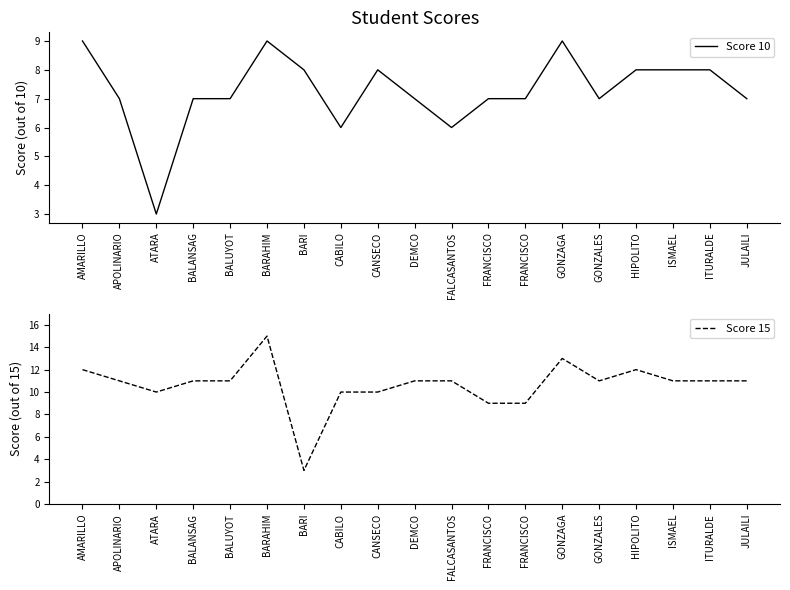

Reading left to right, list all the values displayed in this chart.

Score 10: 9	7	3	7	7	9	8	6	8	7	6	7	7	9	7	8	8	8	7
Score 15: 12	11	10	11	11	15	3	10	10	11	11	9	9	13	11	12	11	11	11